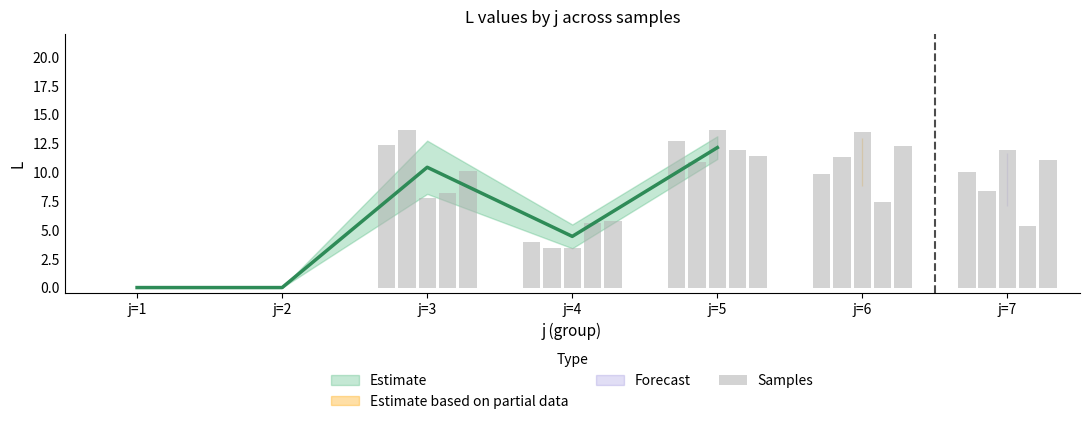

True or false: the data shows 16.2 at j=3.

False